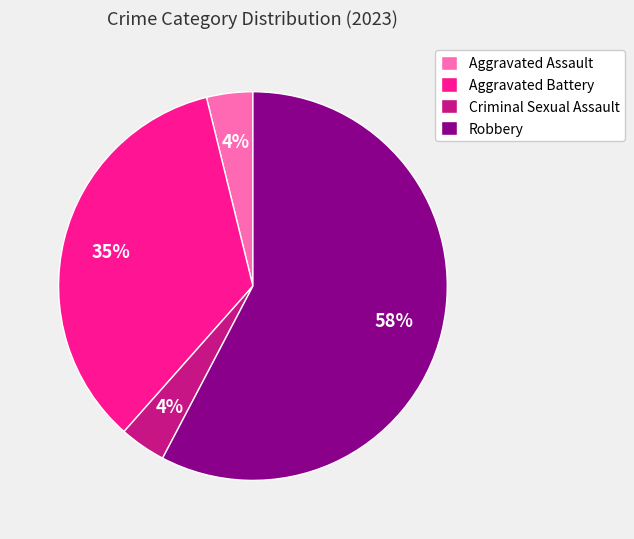

Do Criminal Sexual Assault and Aggravated Assault together represent more than half of the pie?

No